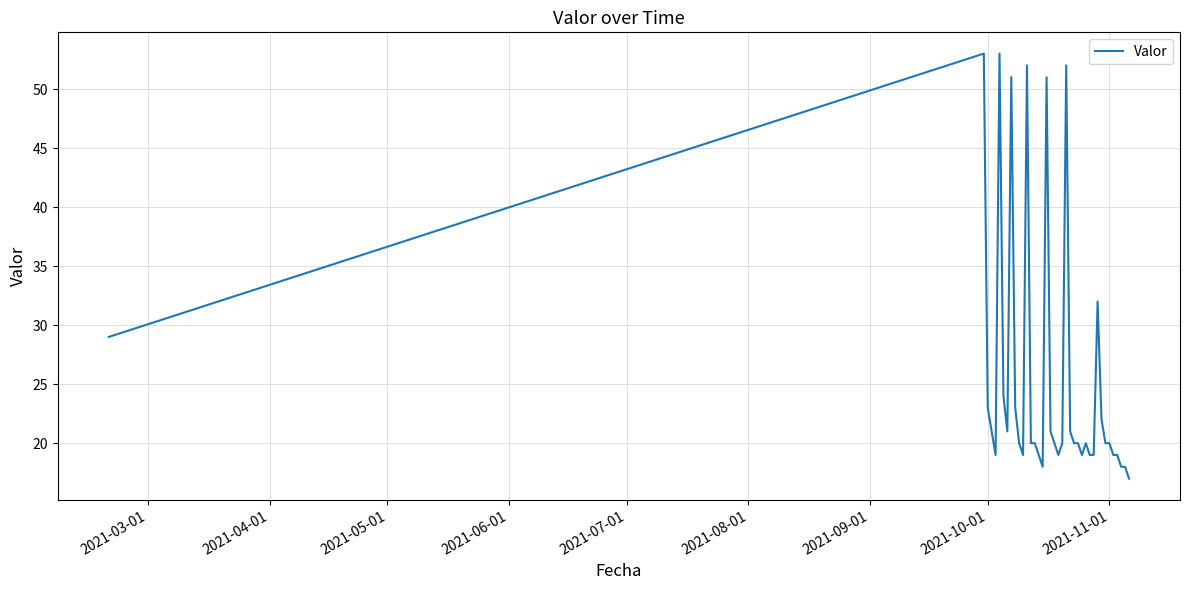

What is the maximum value shown in the chart?

53